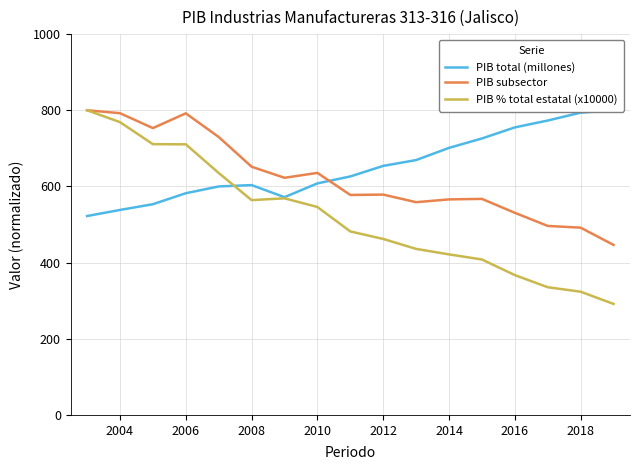

What is the lowest value of the PIB subsector series?

446.5